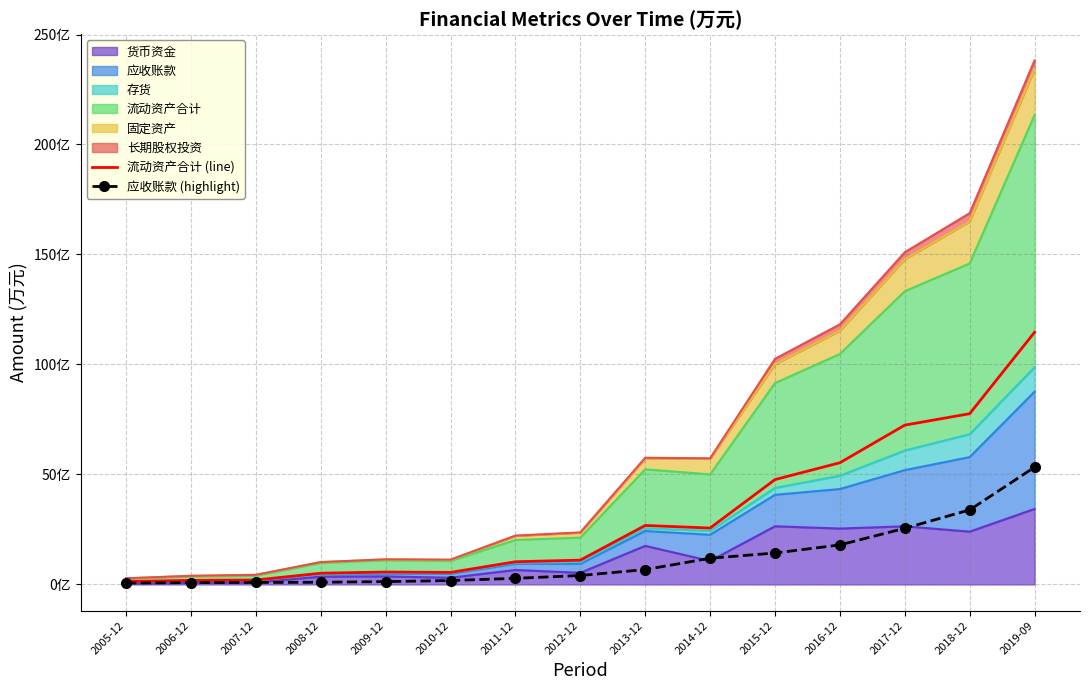

True or false: 流动资产合计 (line) and 应收账款 (highlight) cross at least once.

False